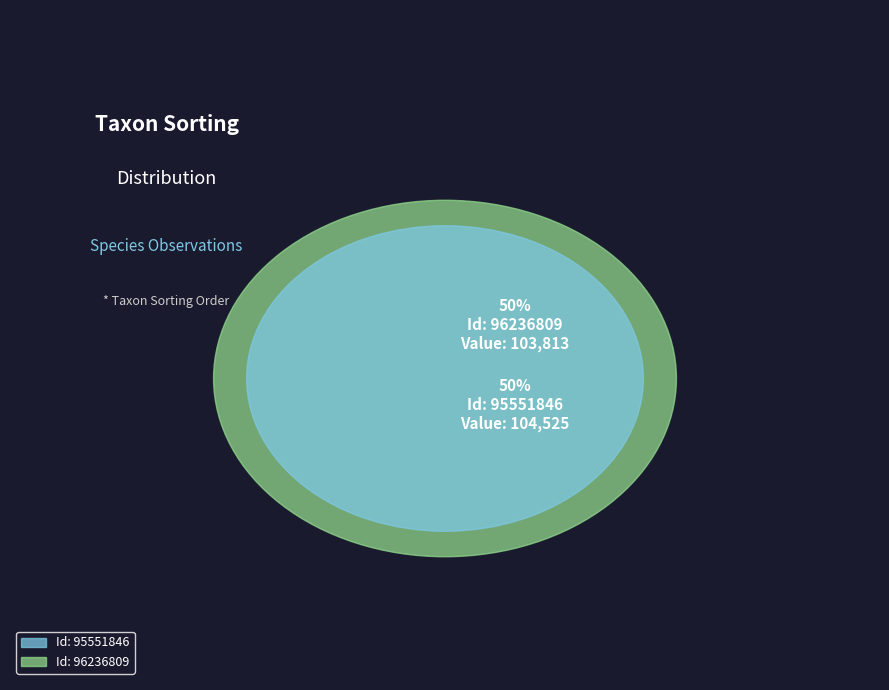

Do 96236809 and 95551846 together represent more than half of the pie?

Yes